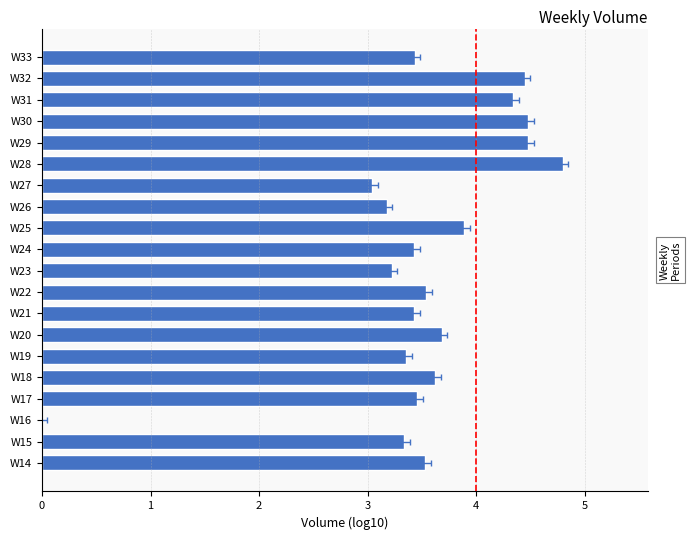

Reading left to right, list all the values displayed in this chart.

3.5	3.3	0.0	3.5	3.6	3.4	3.7	3.4	3.5	3.2	3.4	3.9	3.2	3.0	4.8	4.5	4.5	4.3	4.4	3.4